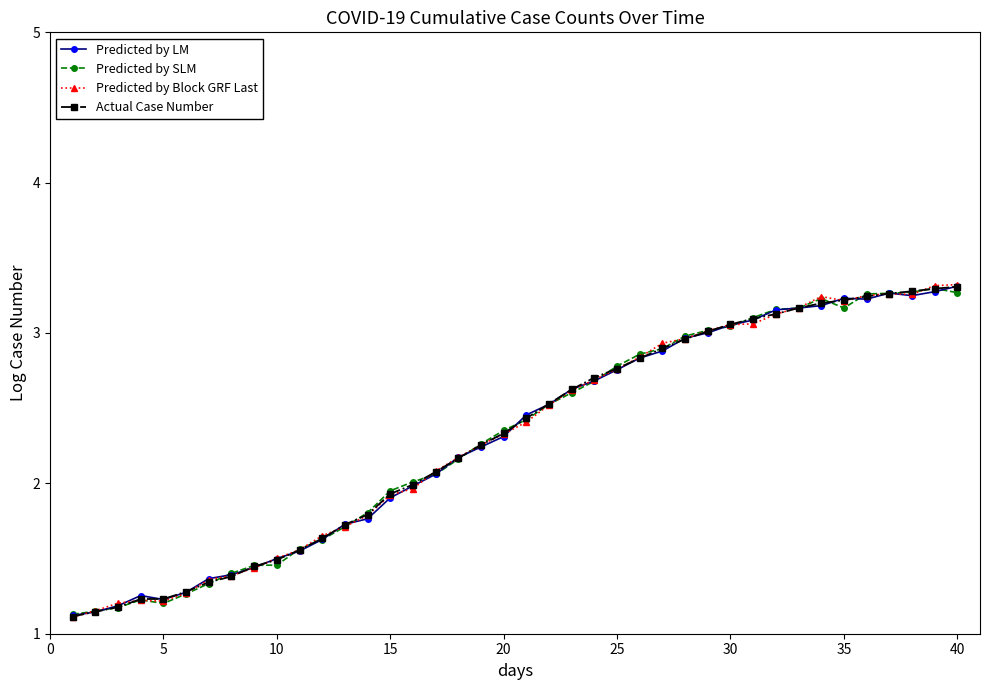

What is the value of the Actual Case Number point at the 14th from the left?

1.8